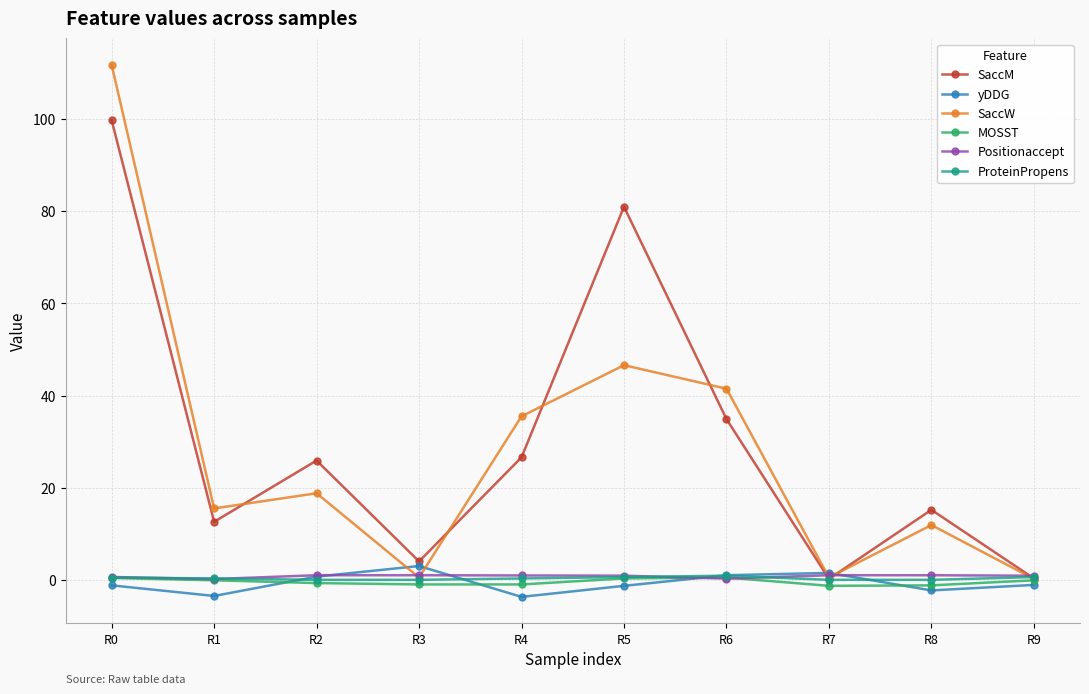

What is the value of the SaccW point at the 3rd from the left?

18.8